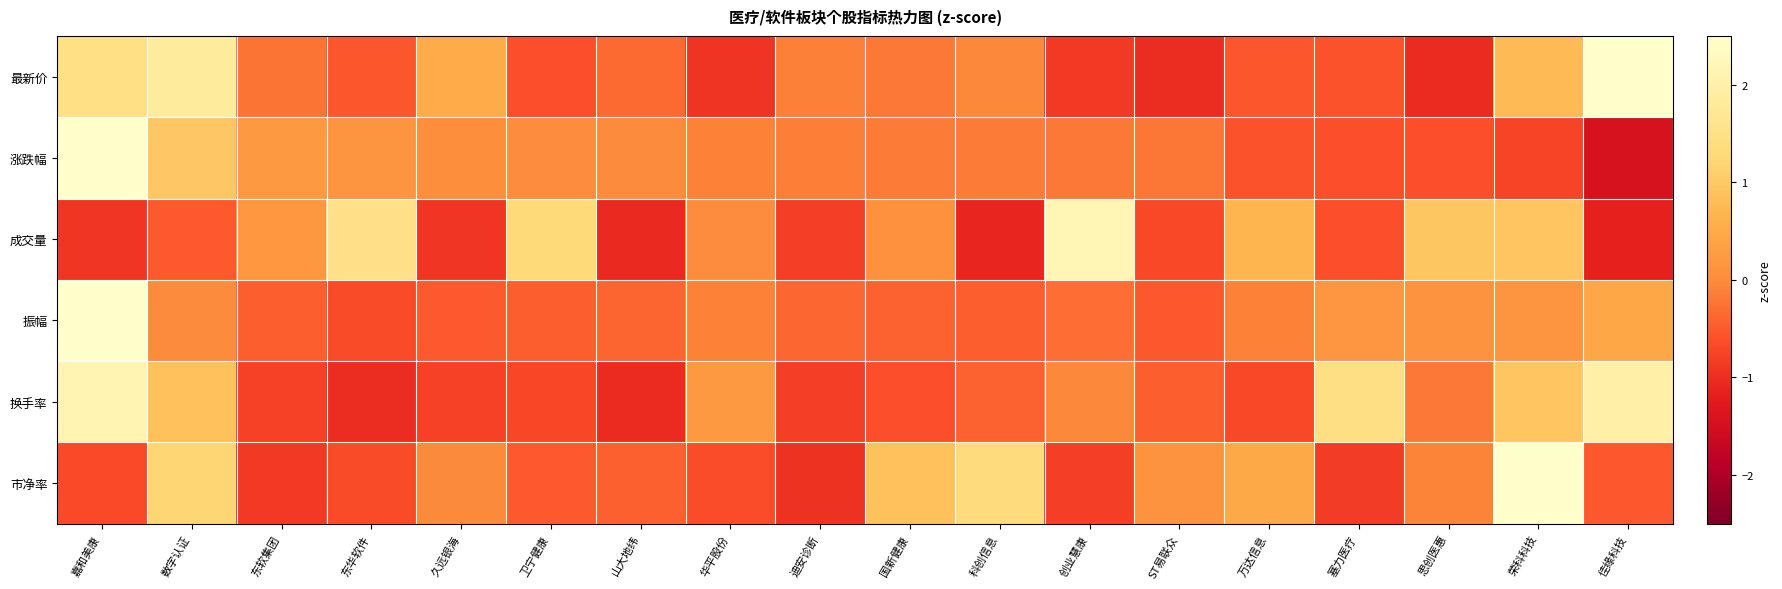

Rank the series at 国新健康 from highest to lowest value.

市净率, 成交量, 涨跌幅, 最新价, 振幅, 换手率